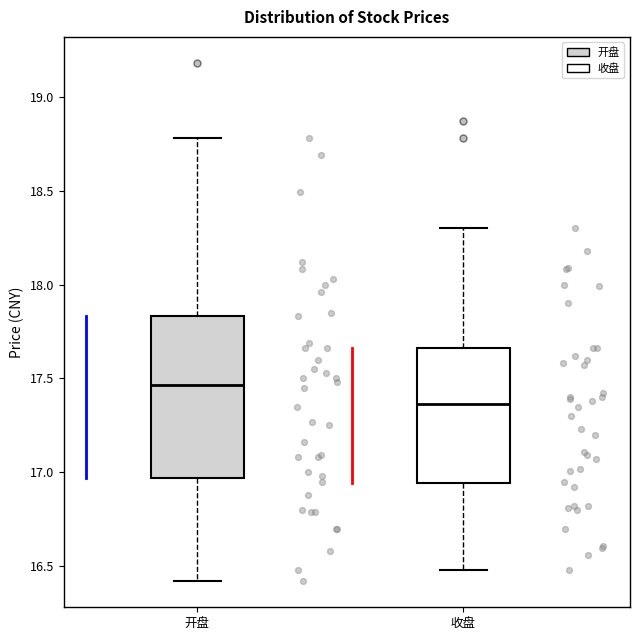

Reading left to right, read every box against the y-axis: the position of its median line, the range the box covers, and the ends of its whiskers. The values are not printed on the chart, so give them approximately, as read against the axis.

开盘: median 17.45, box 16.95 to 17.85, whiskers 16.40 to 18.80
收盘: median 17.35, box 16.95 to 17.65, whiskers 16.50 to 18.30